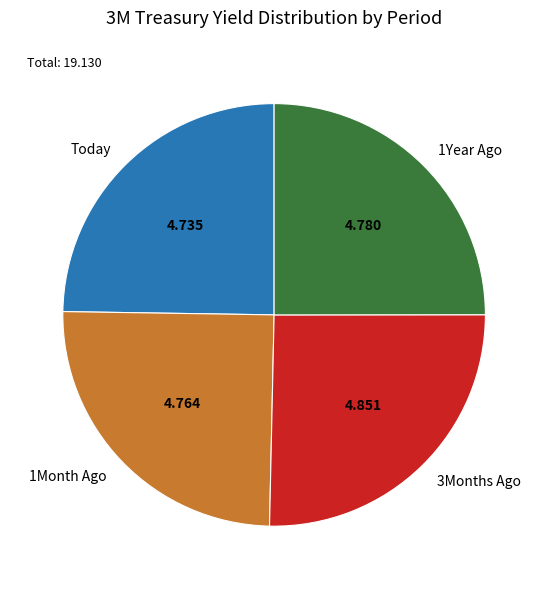

Does 3Months Ago represent more than half of the total?

No